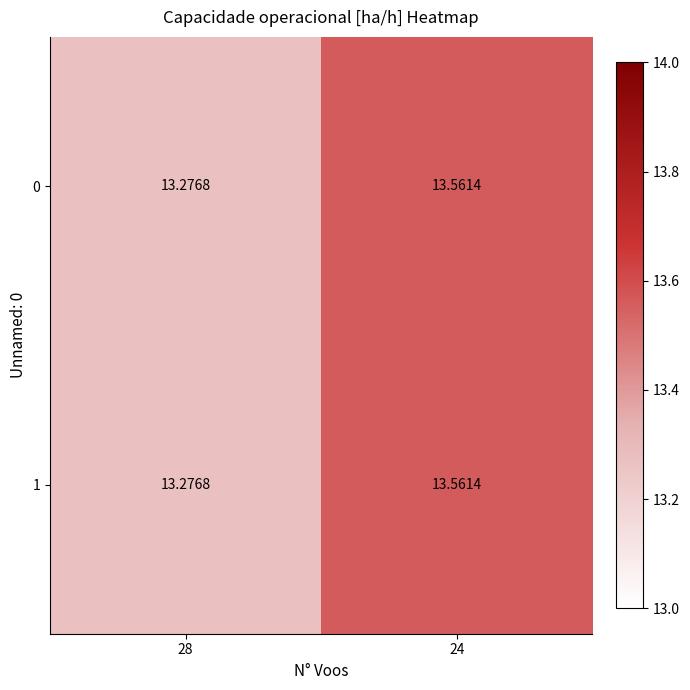

Is the value of 1 at 28 greater than the value of 0 at 24?

No